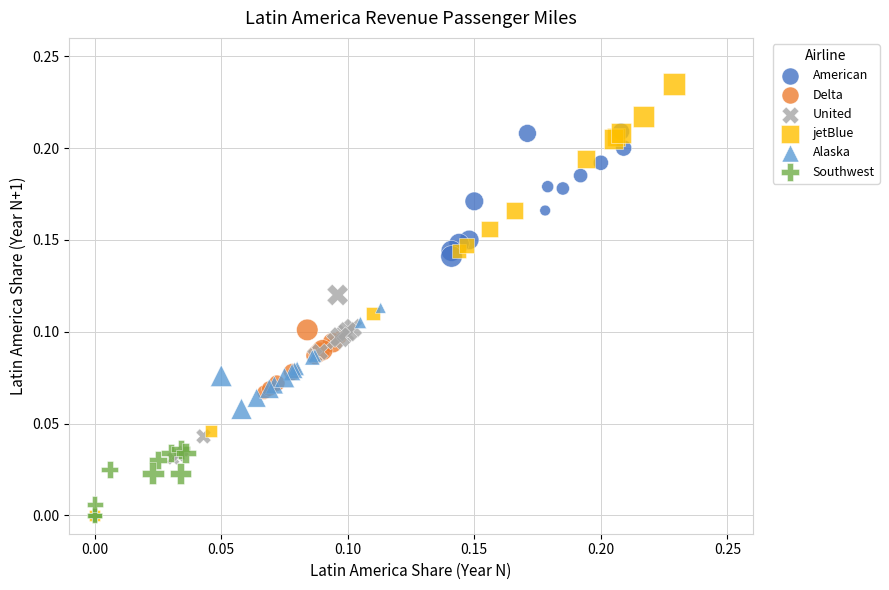

Which series contains the highest Y value?

jetBlue